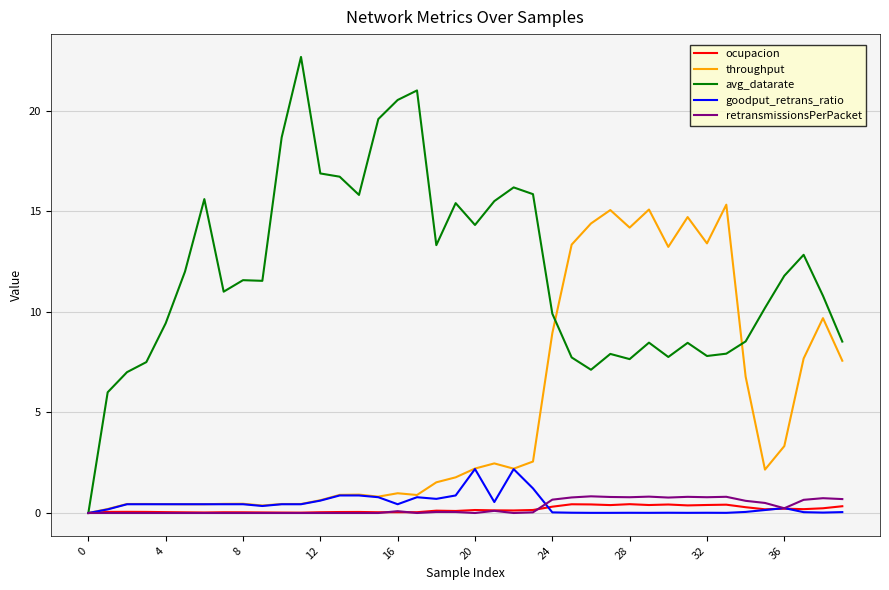

Which series has the largest total across all categories?

avg_datarate